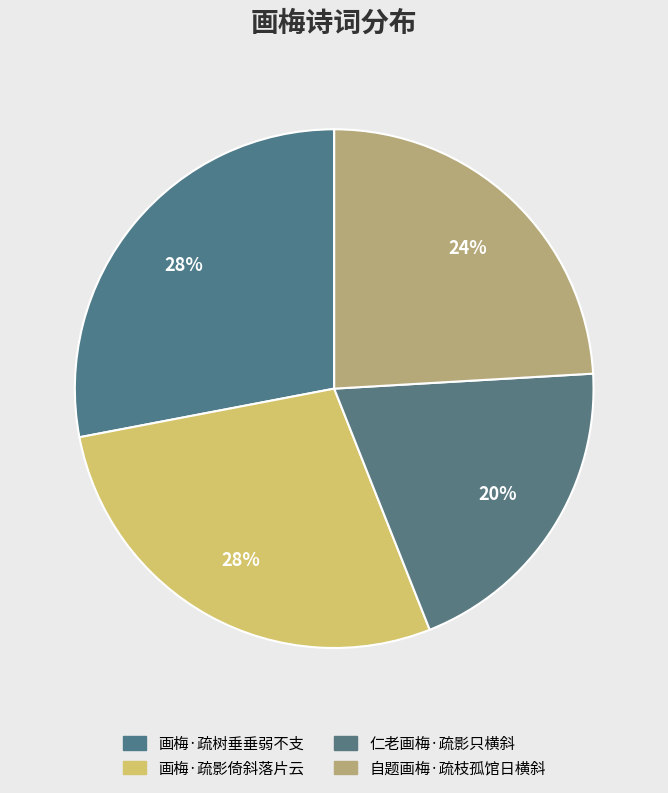

Which slice is the largest?

画梅·疏影倚斜落片云